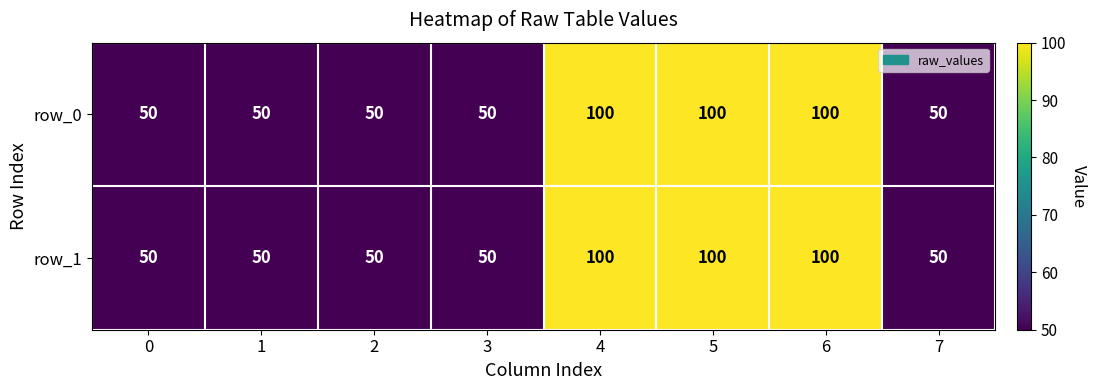

What is the total value across all series at 4?

200